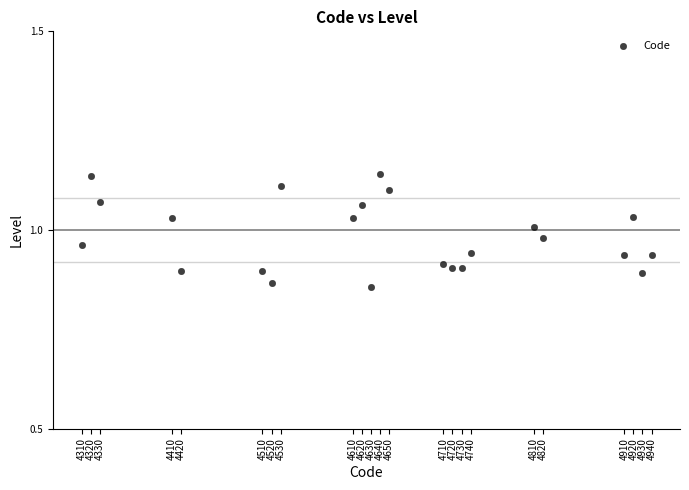

What is the range of X values (max minus min)?

630.0